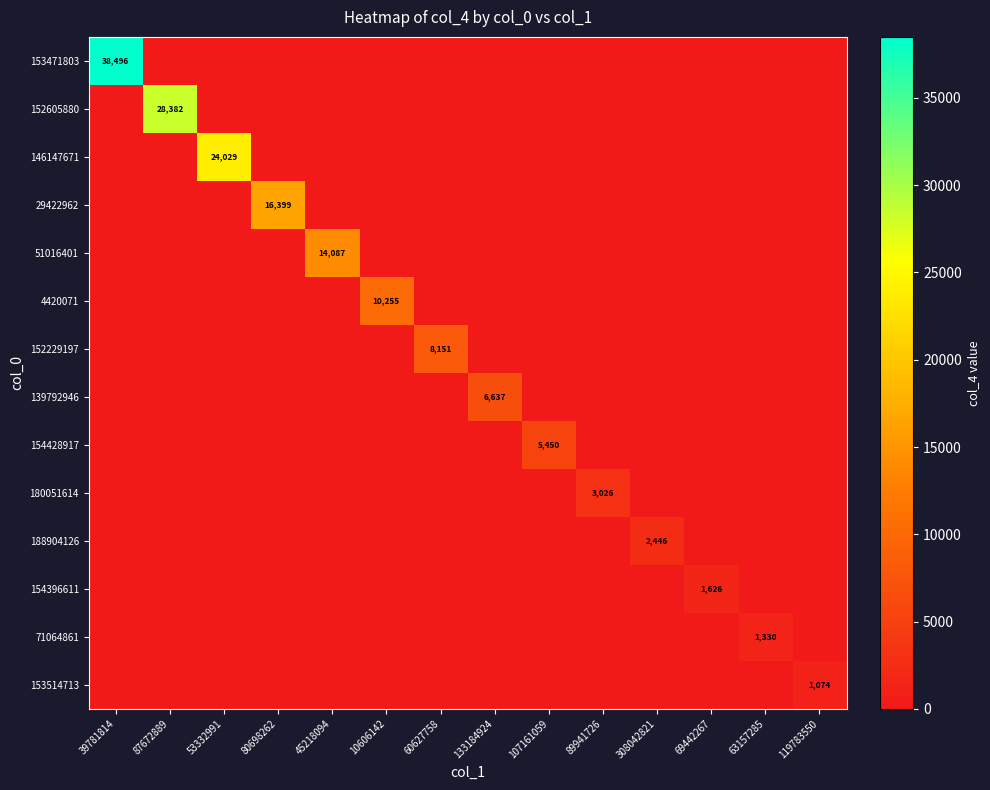

What is the average value of the 71064861 series?

95